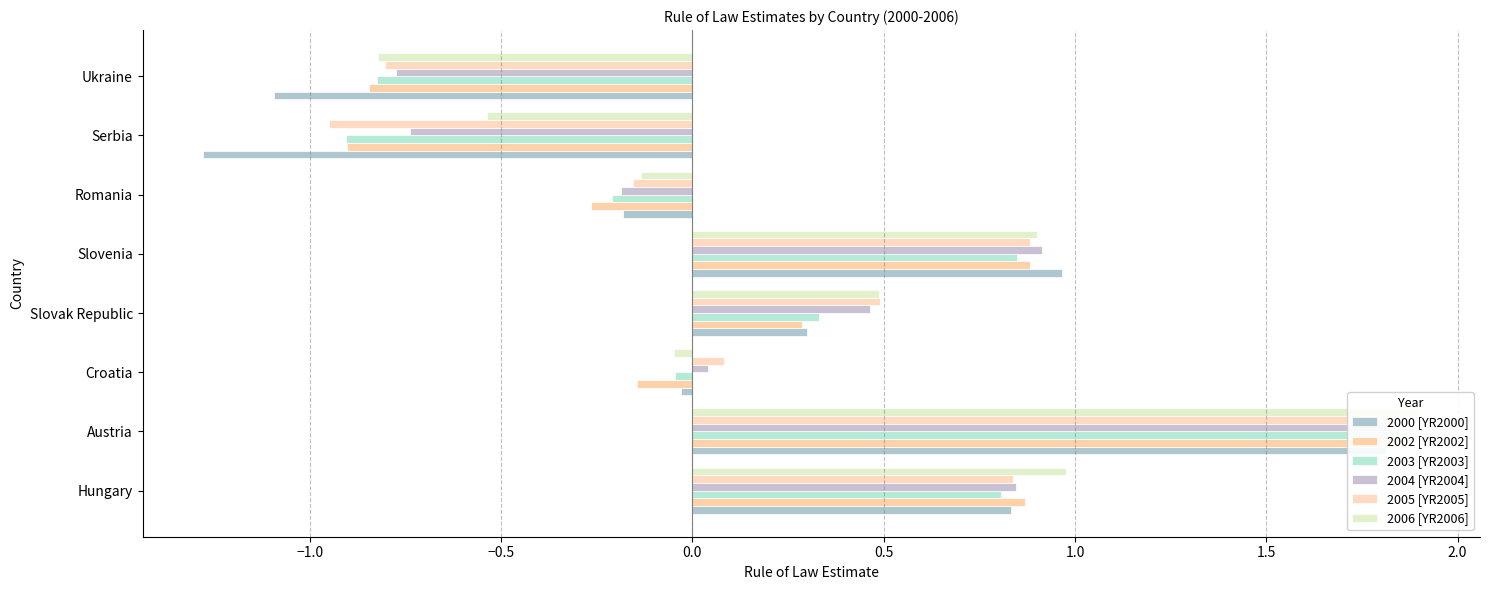

Between Hungary and Austria, which series saw the biggest shift?

2003 [YR2003]